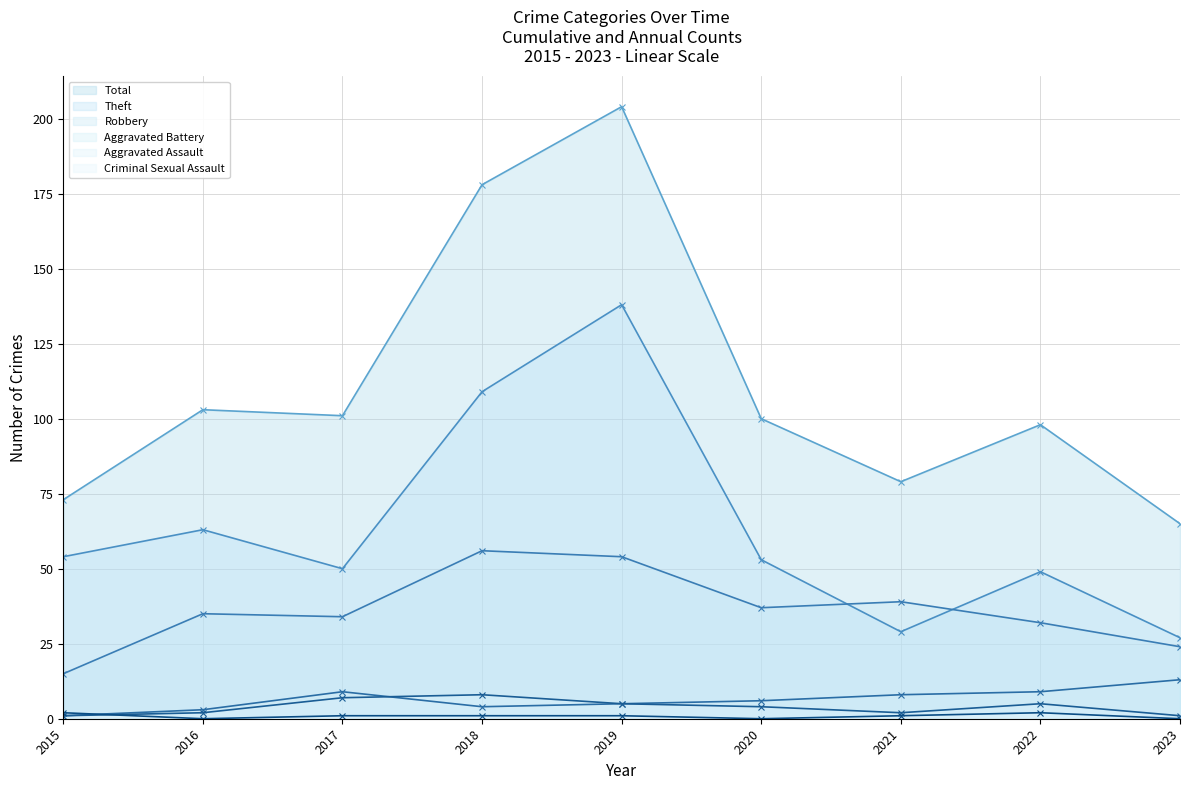

Reading left to right, list all the values displayed in this chart.

Total: 73	103	101	178	204	100	79	98	65
Theft: 54	63	50	109	138	53	29	49	27
Robbery: 15	35	34	56	54	37	39	32	24
Aggravated Battery: 1	3	9	4	5	6	8	9	13
Aggravated Assault: 1	2	7	8	5	4	2	5	1
Criminal Sexual Assault: 2	0	1	1	1	0	1	2	0